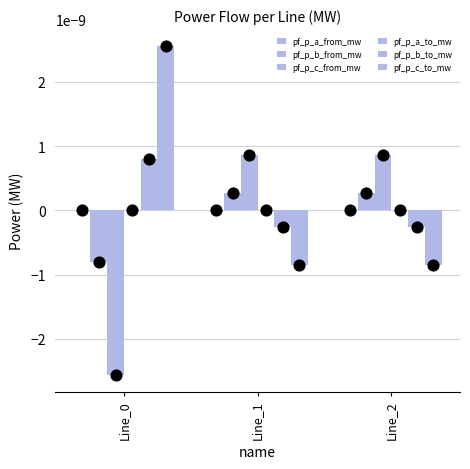

Which series reaches the maximum Y coordinate?

pf_p_c_to_mw